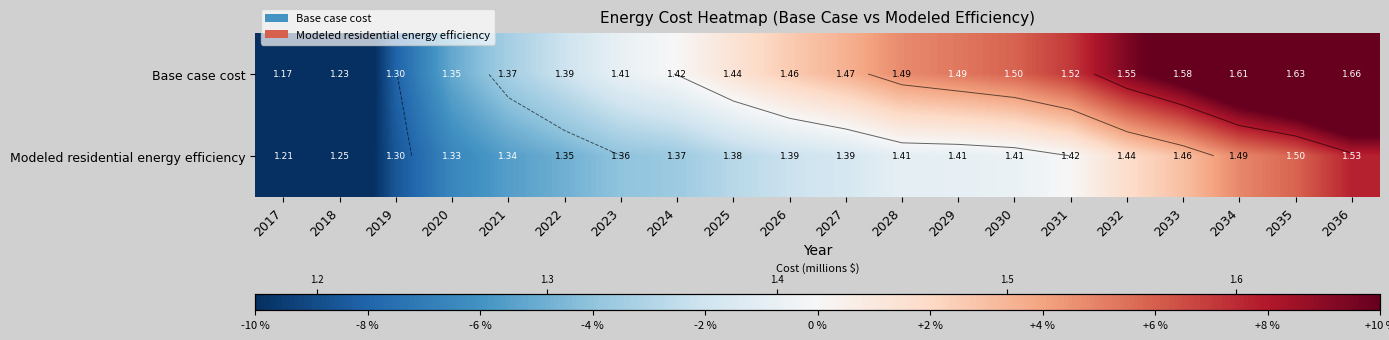

Rank the series by their average value, from highest to lowest.

Base case cost, Modeled residential energy efficiency